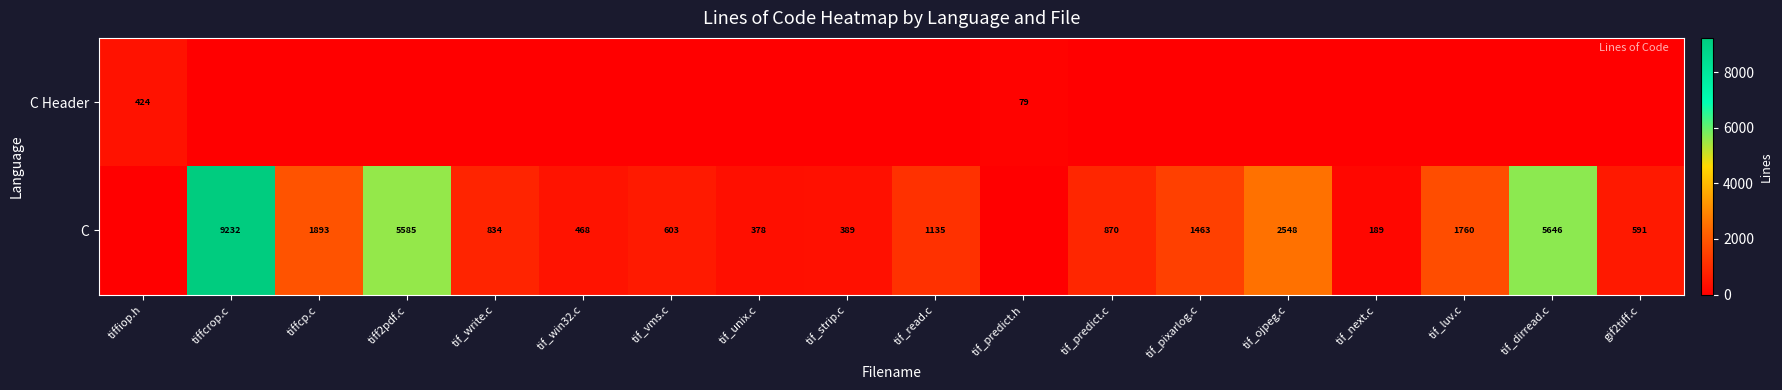

True or false: C has a value of 5585 at tiff2pdf.c.

True